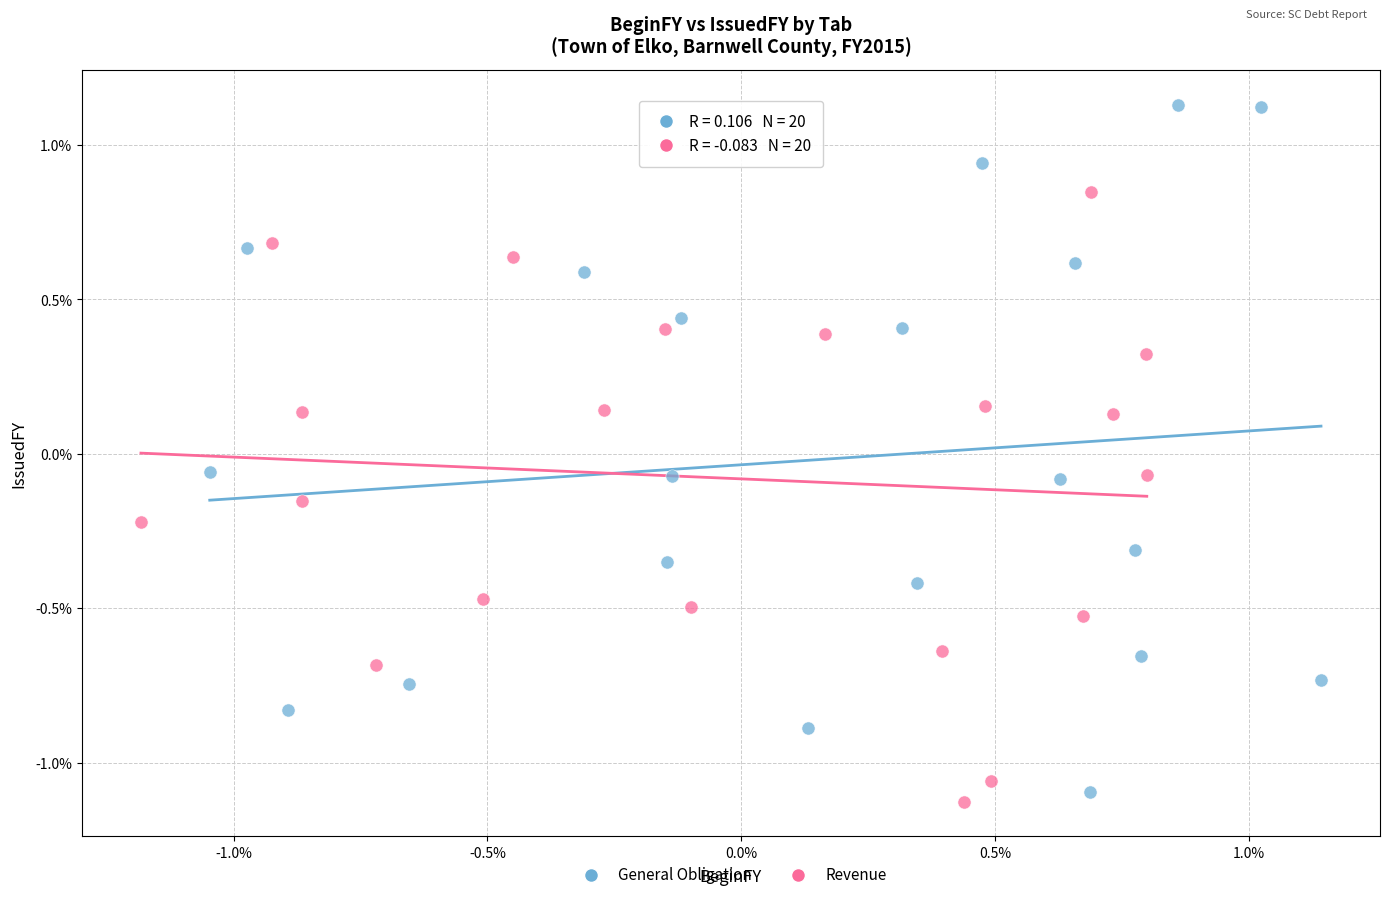

What are all the series names shown in the legend?

General Obligation, Revenue